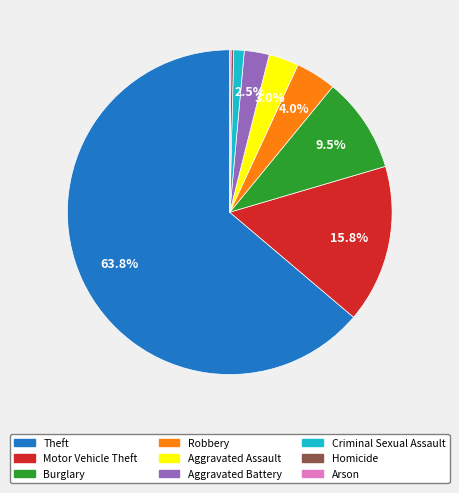

Does any single category account for the majority?

Yes